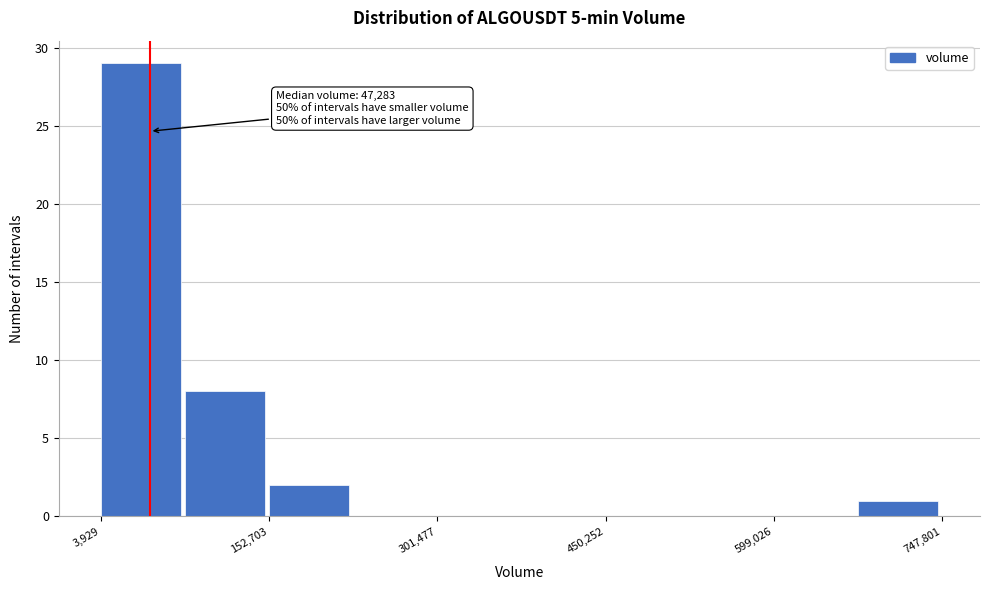

Read against the x-axis, roughly where is the centre of the tallest bar?

40000